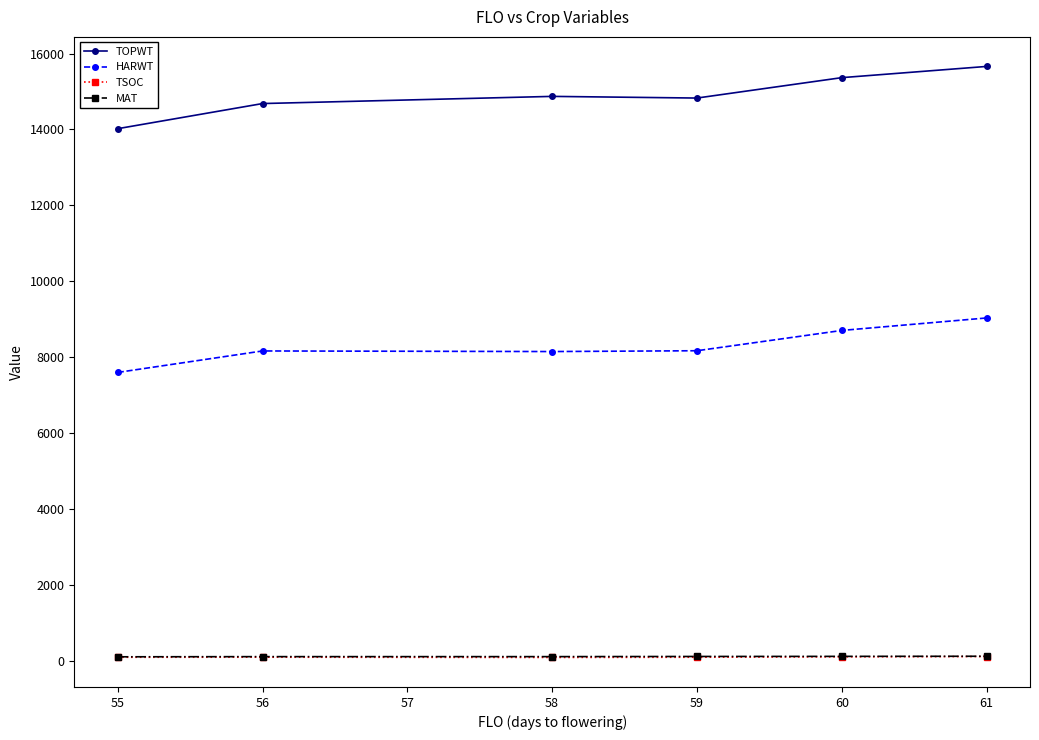

Which series has the largest range (max minus min)?

TOPWT